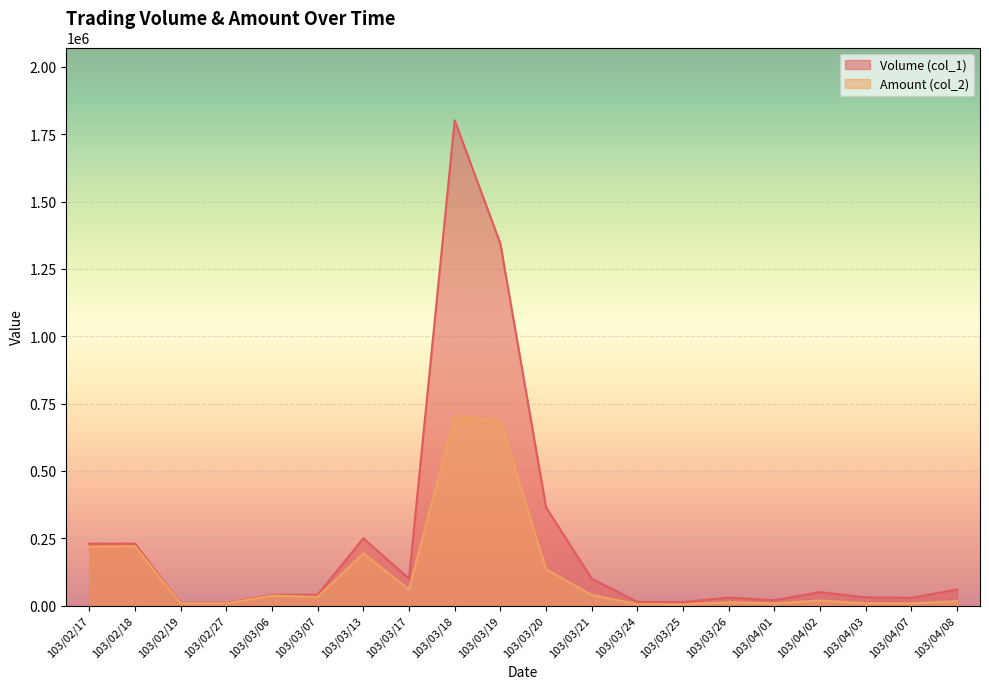

How many lines are shown in the chart?

2